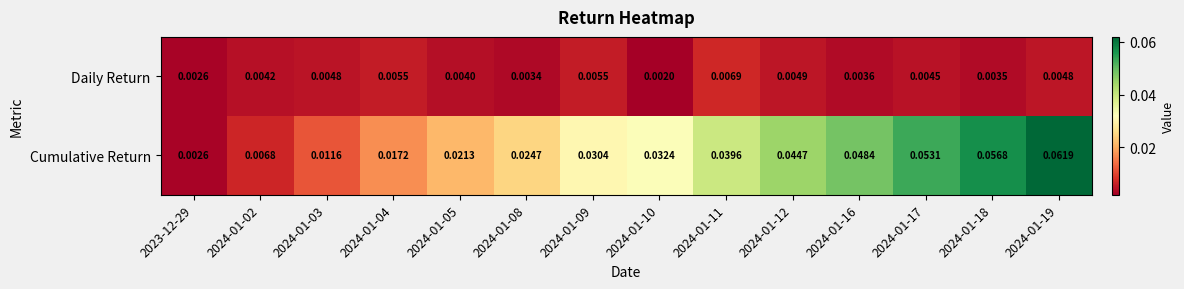

Between 2024-01-03 and 2024-01-05, which series saw the biggest shift?

Cumulative Return